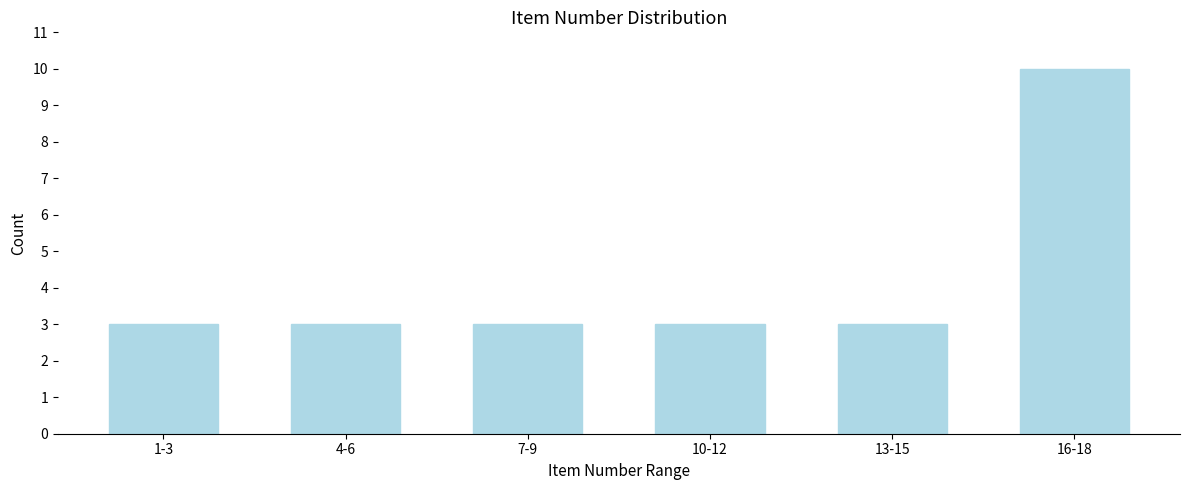

Reading left to right, extract all data points from this chart.

3	3	3	3	3	10